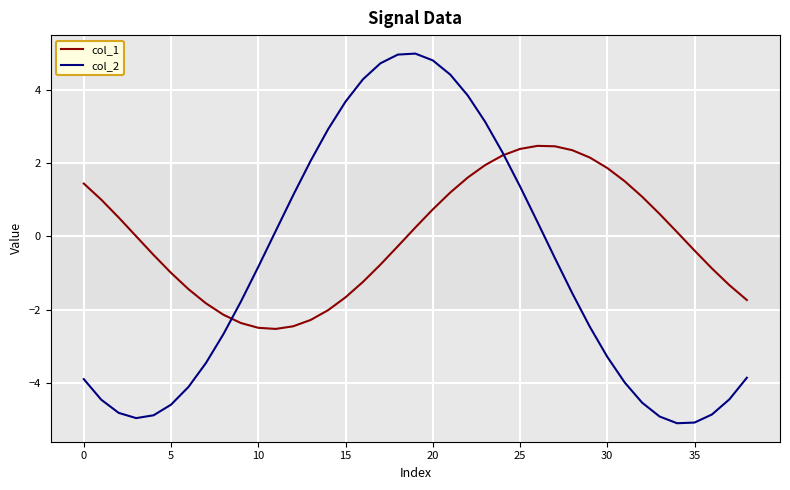

Which series has the largest range (max minus min)?

col_2